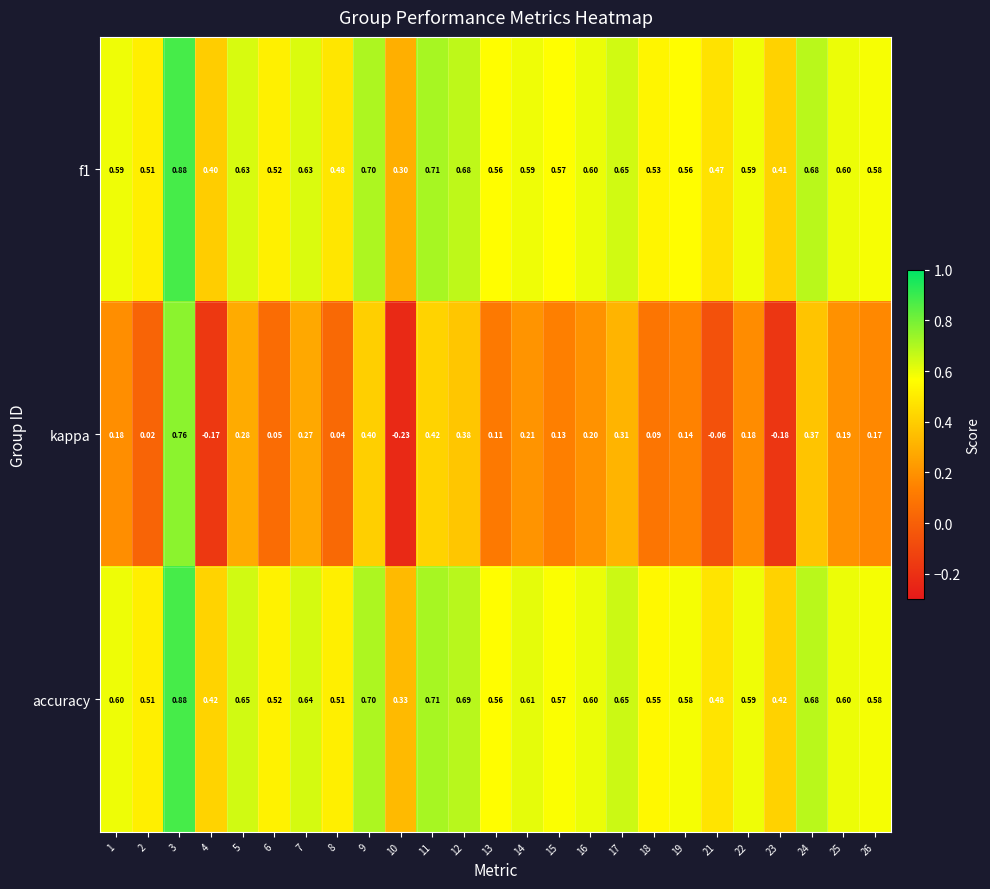

Which series has the largest total across all categories?

accuracy